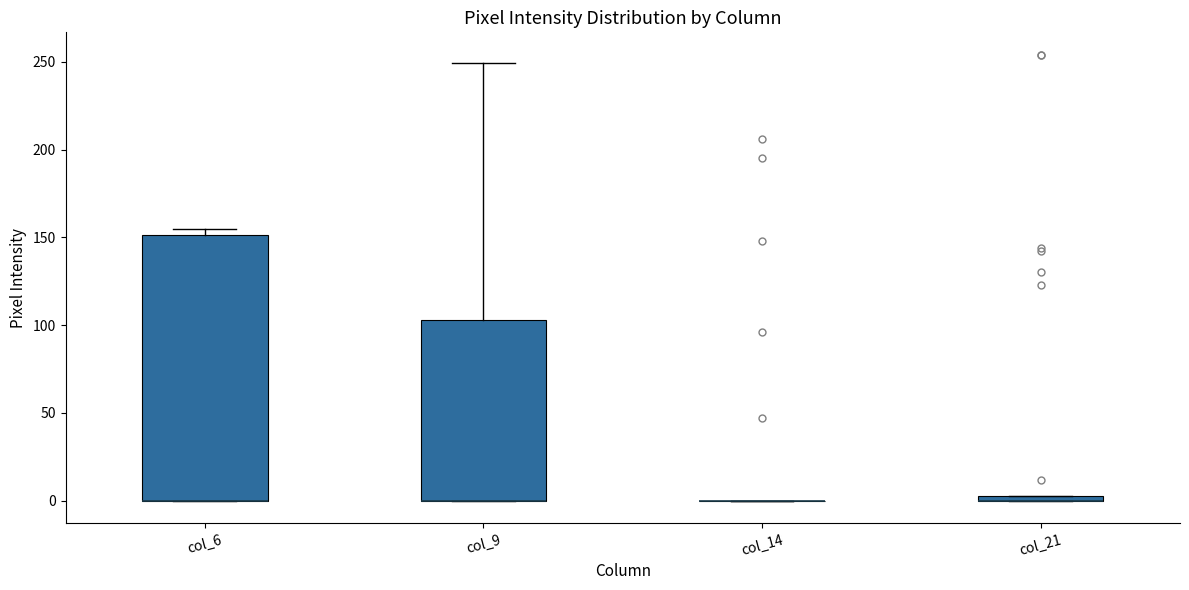

Where is the upper edge of the box for col_6 on the y-axis? The values are not printed on the chart, so give them approximately, as read against the axis.

150